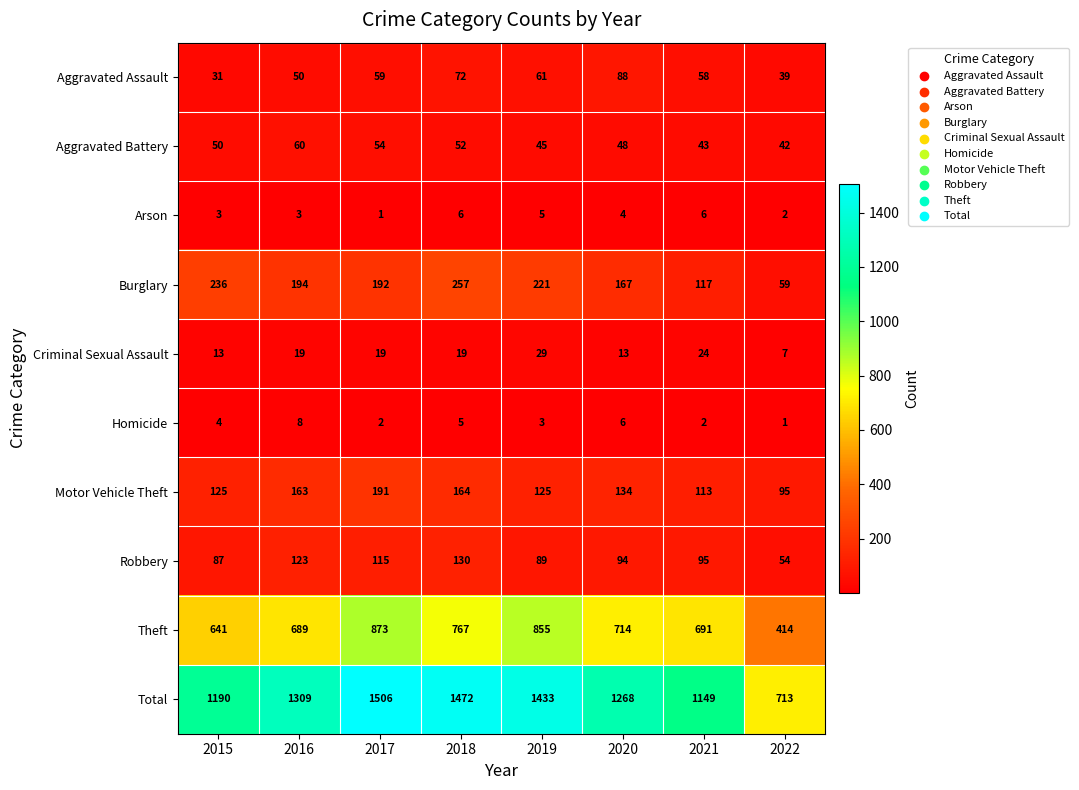

What is the difference between the maximum and second lowest values in the Theft series?

232